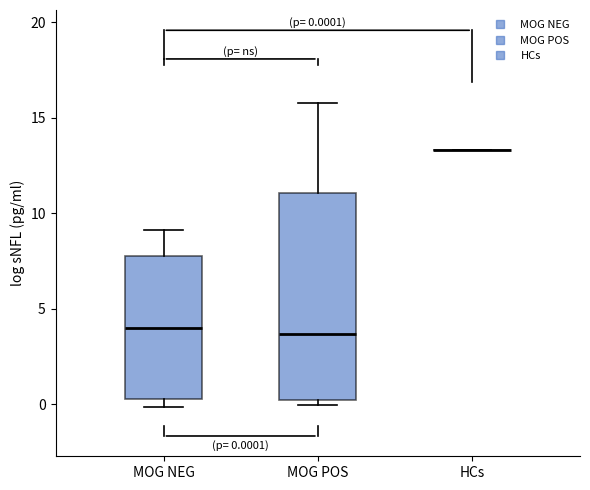

Comparing the boxes themselves (not the whiskers), which one is the tallest?

MOG POS